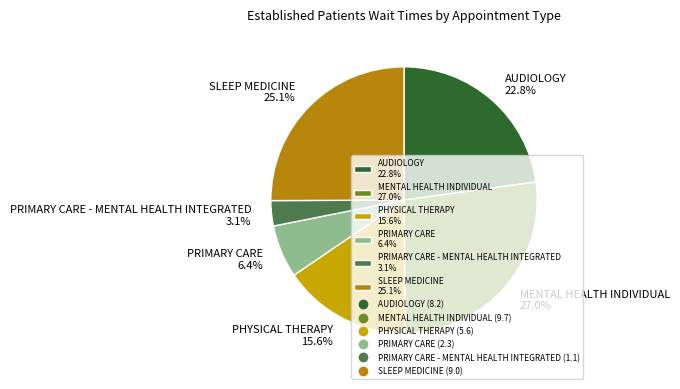

Is there any slice that represents more than half of the pie?

No